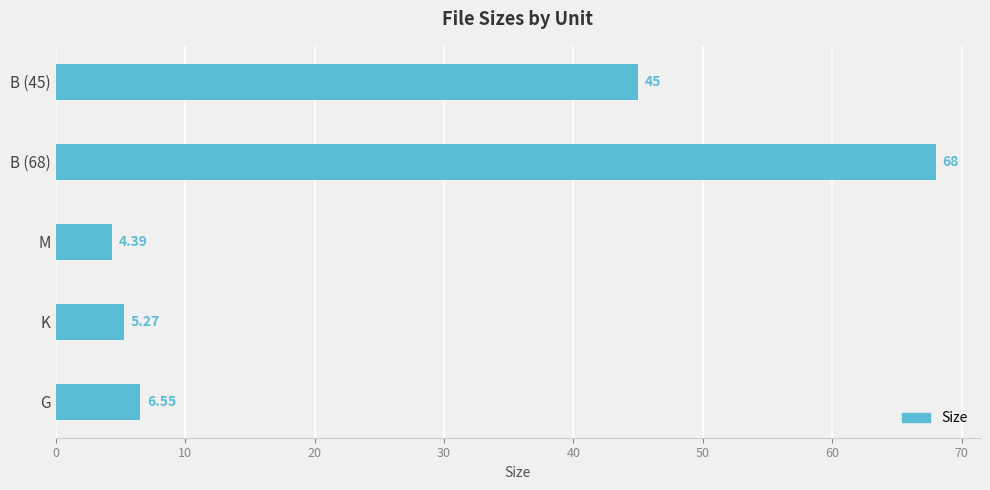

What is the change in value from M to B (68)?

+63.6